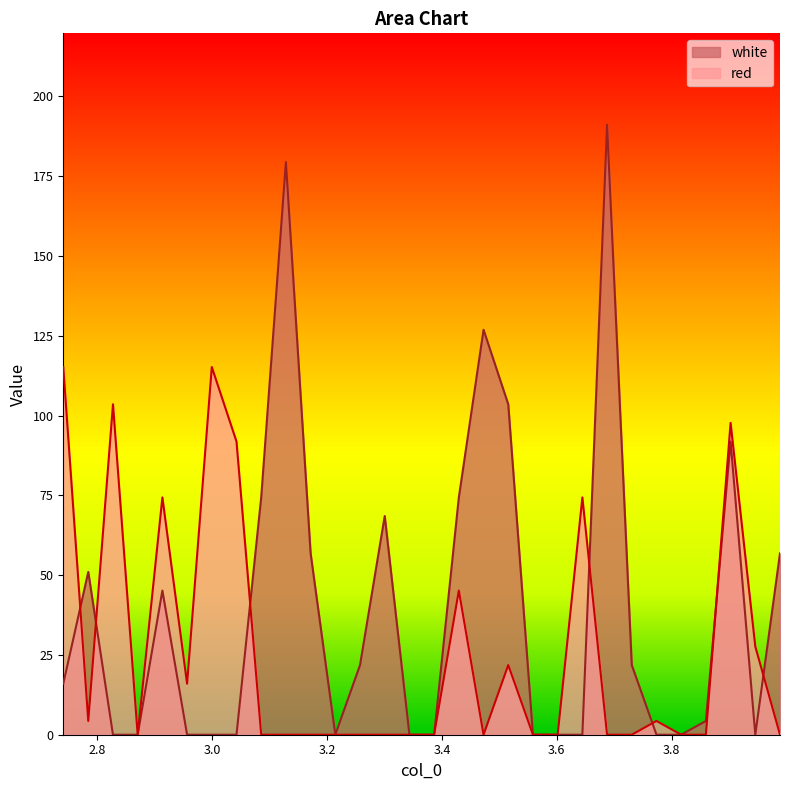

Which series has the widest spread of values?

white